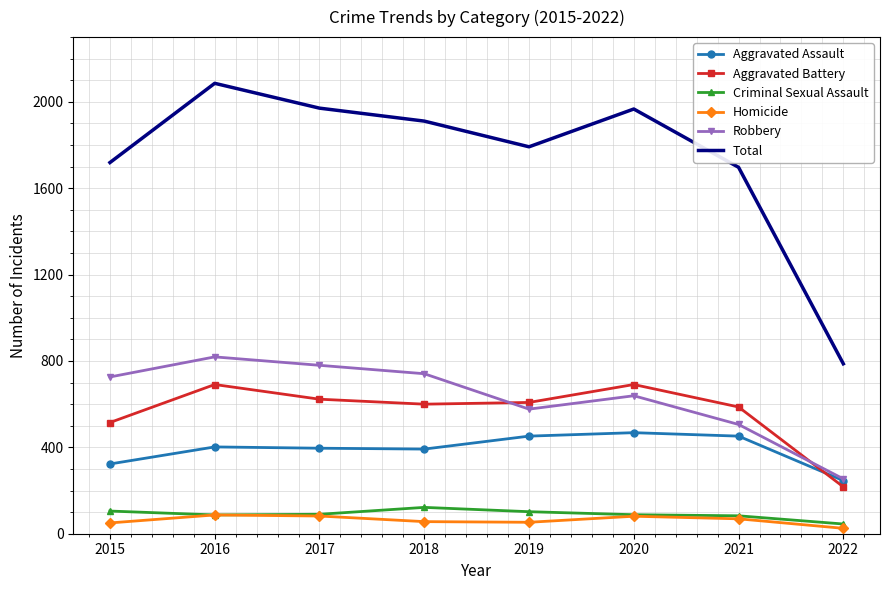

True or false: Aggravated Battery and Total cross at least once.

False